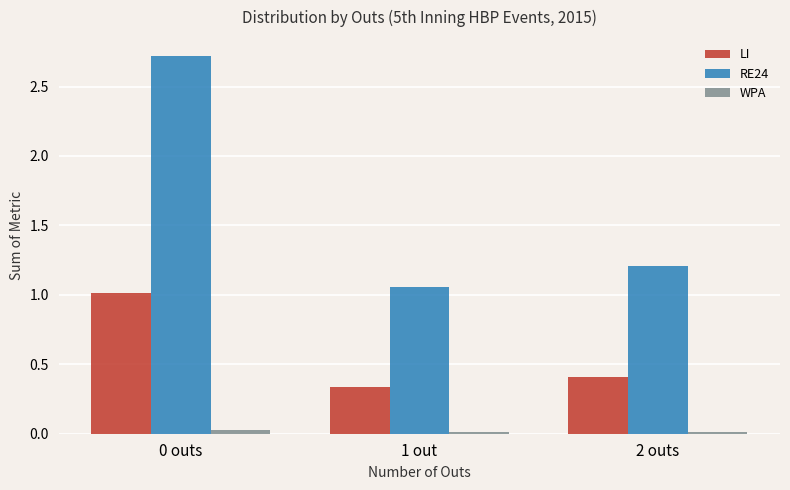

What is the label of the 2nd bar from the right?

1 out